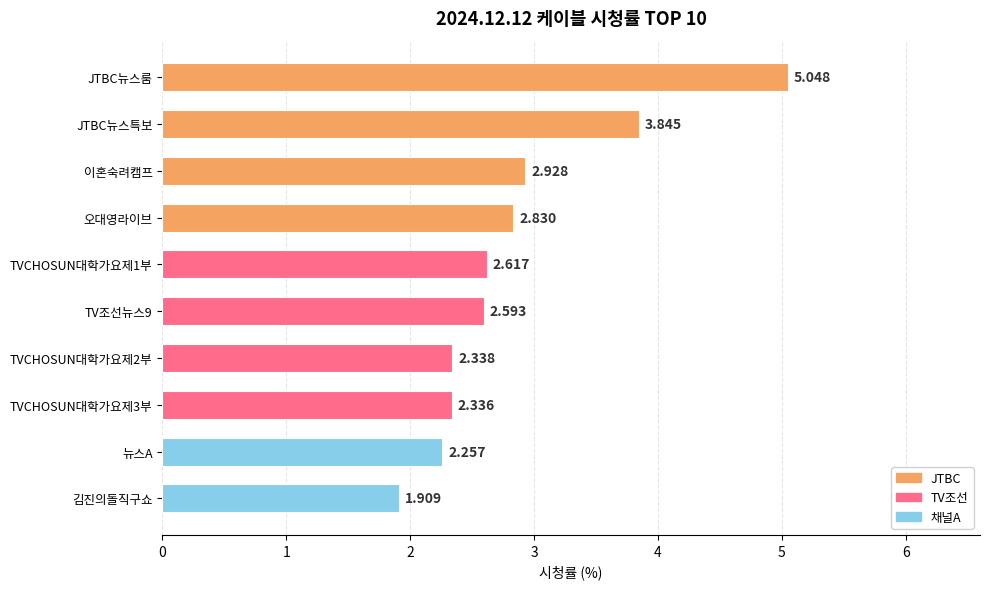

Is it true that the value at TV조선뉴스9 is 1.7?

False